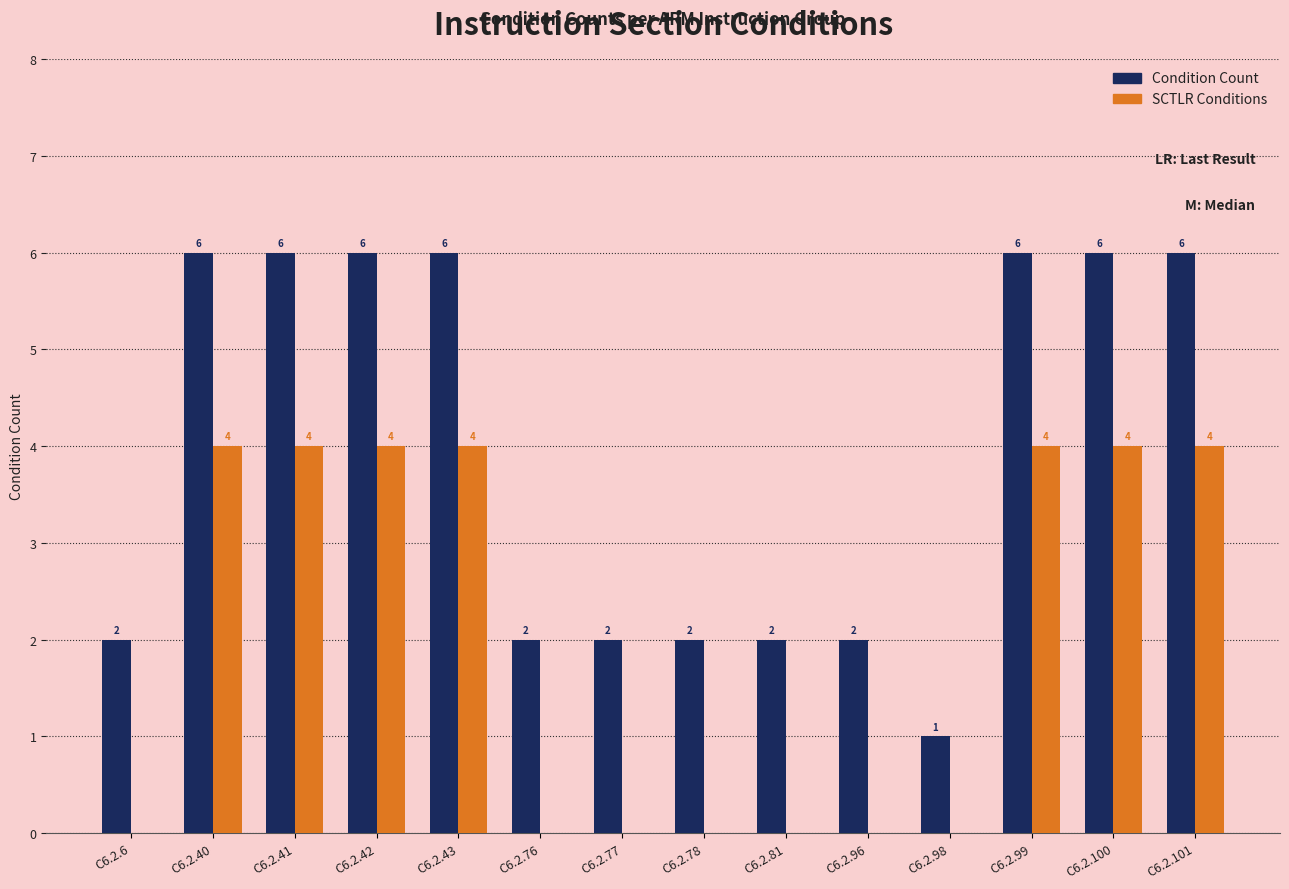

Is it true that SCTLR Conditions equals 6 at C6.2.101?

False